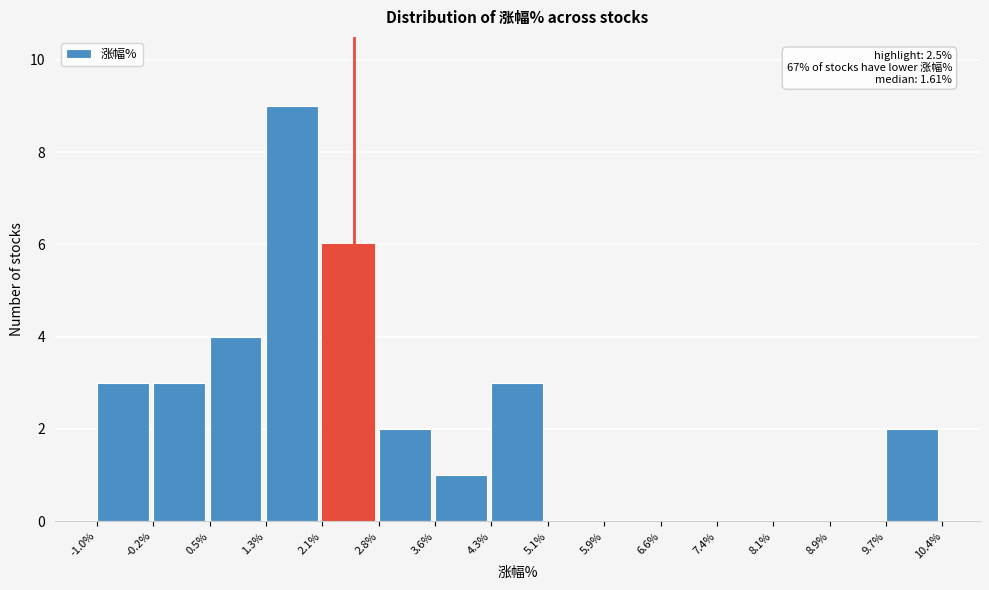

Which range on the x-axis has the tallest bar?

1.3% to 2.1%